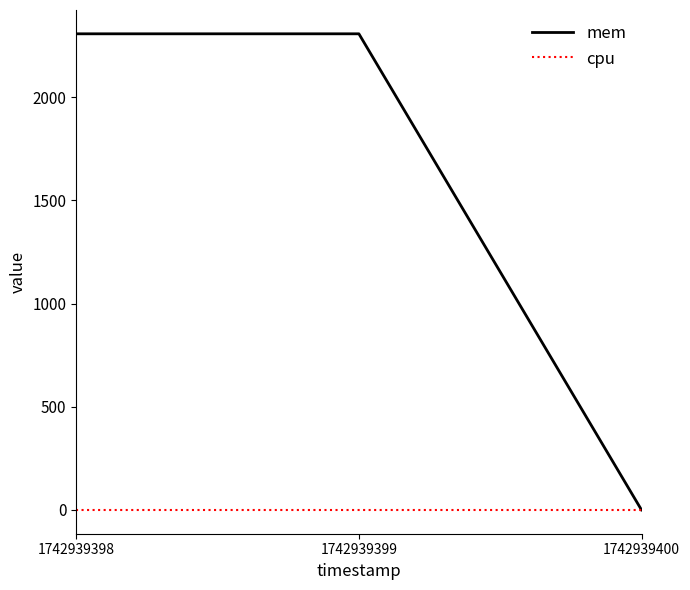

What is the sum of all mem values?

4616